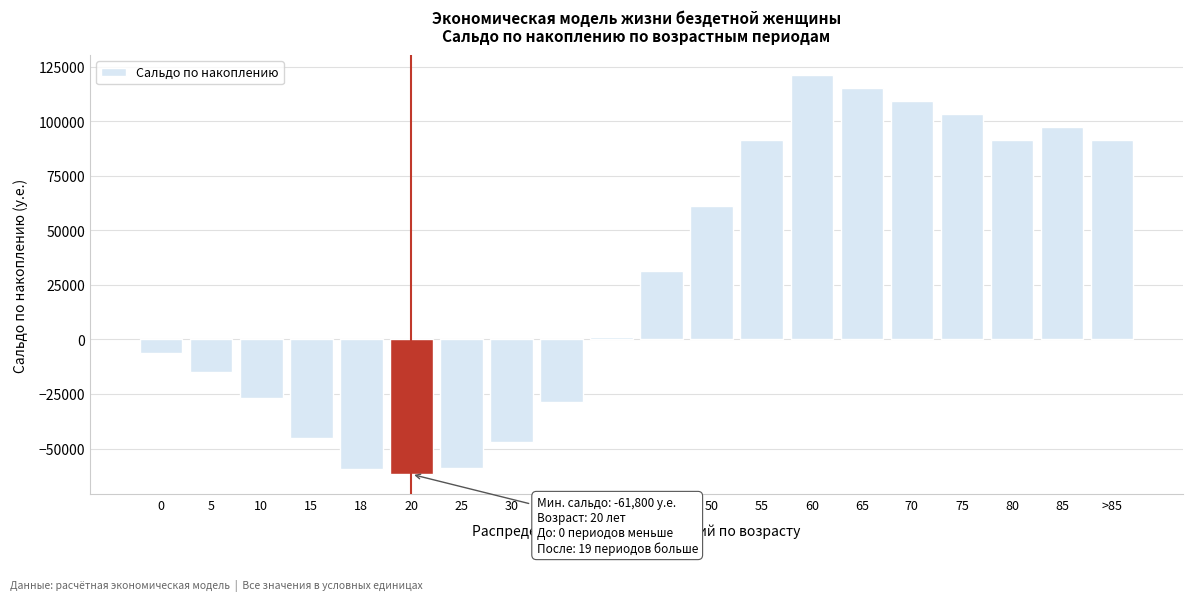

What is the change in value from 75 to 85?

-6000